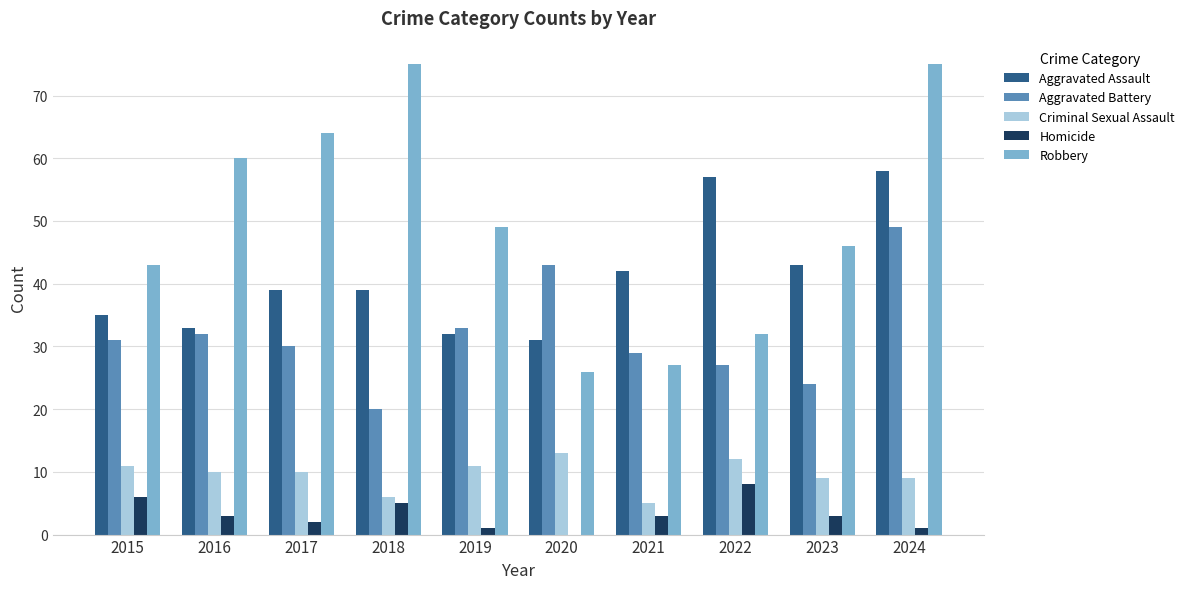

What are all the series names shown in the legend?

Aggravated Assault, Aggravated Battery, Criminal Sexual Assault, Homicide, Robbery